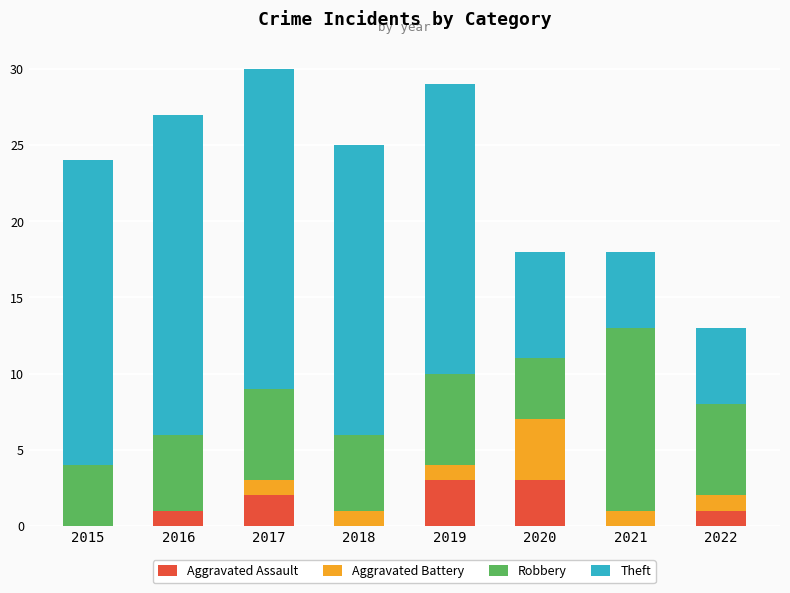

True or false: Aggravated Assault has a value of 4 at 2019.

False